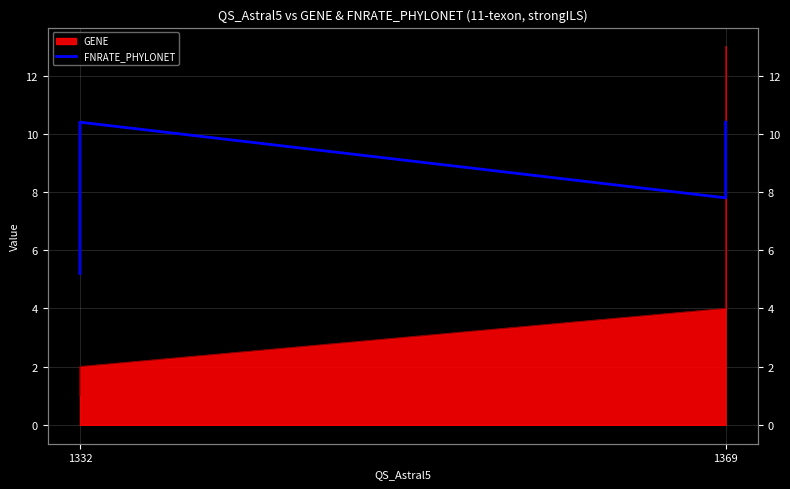

How many interior local valleys (lower than both neighbors) does the data have?

1